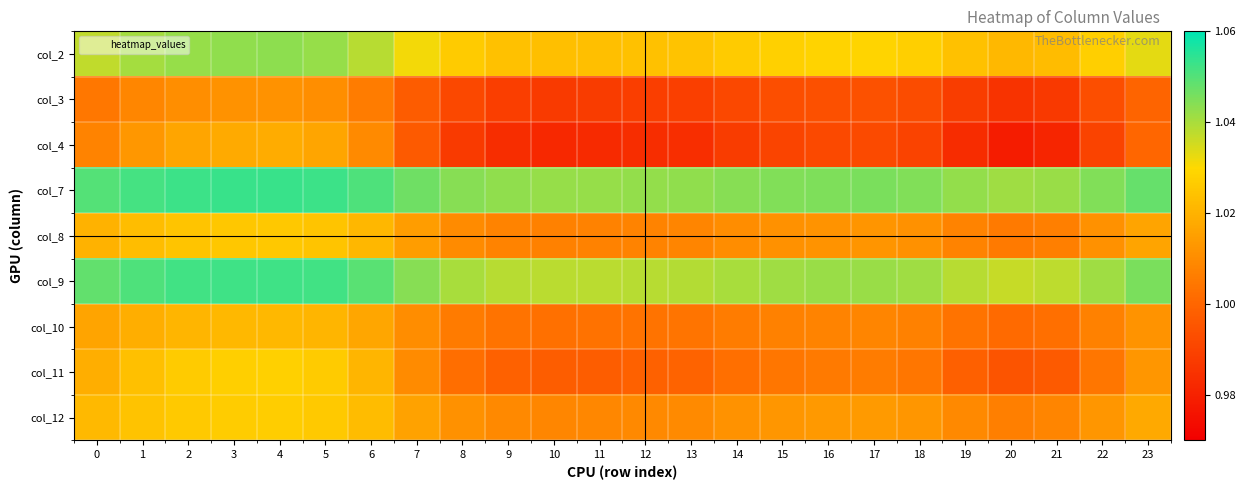

At how many categories does at least one series exceed 1?

24